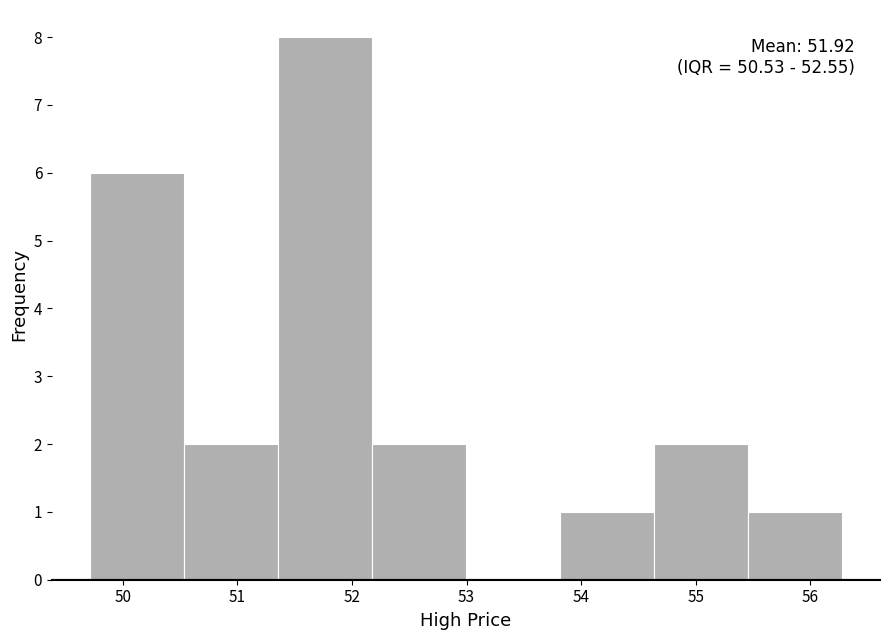

Which range on the x-axis has the tallest bar?

51.4 to 52.2